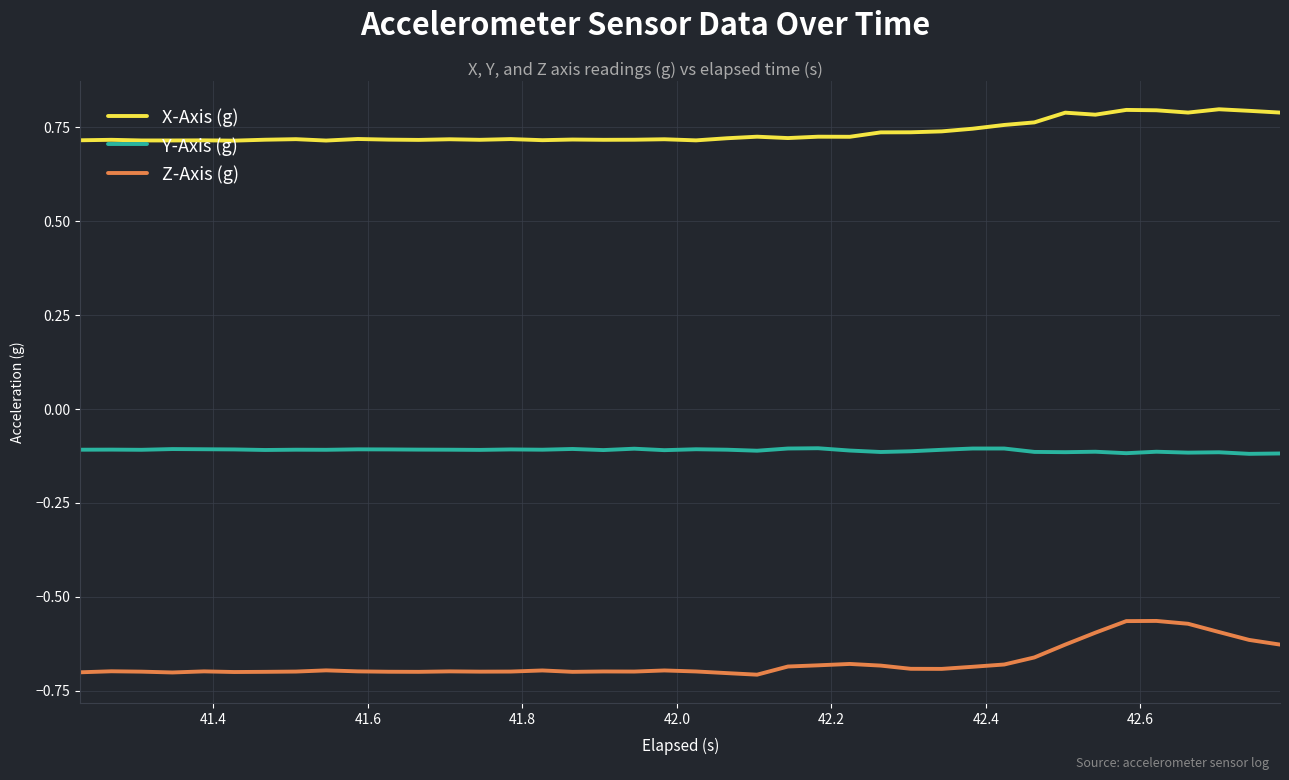

Rank the series by their maximum value, from highest to lowest.

X-Axis (g), Y-Axis (g), Z-Axis (g)